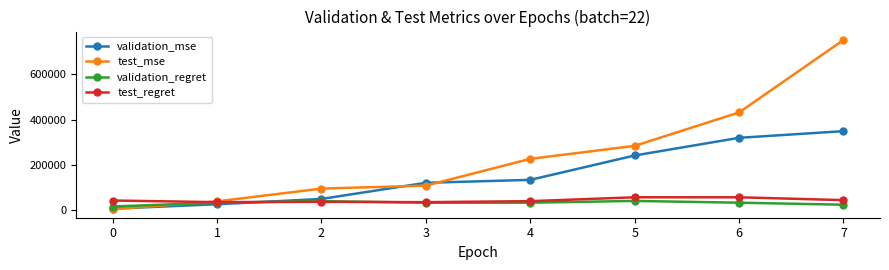

What value does the validation_regret series have at 2?

39750.0